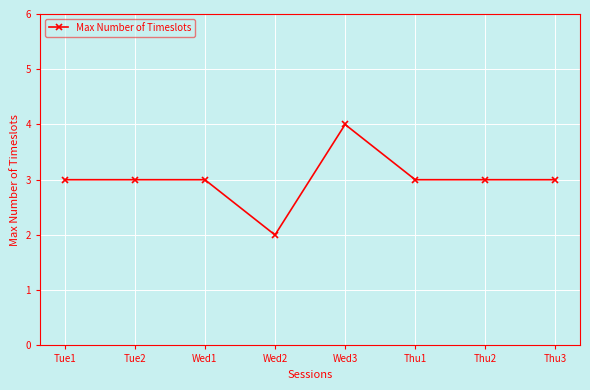

Does the chart display data point markers on the line(s)?

Yes